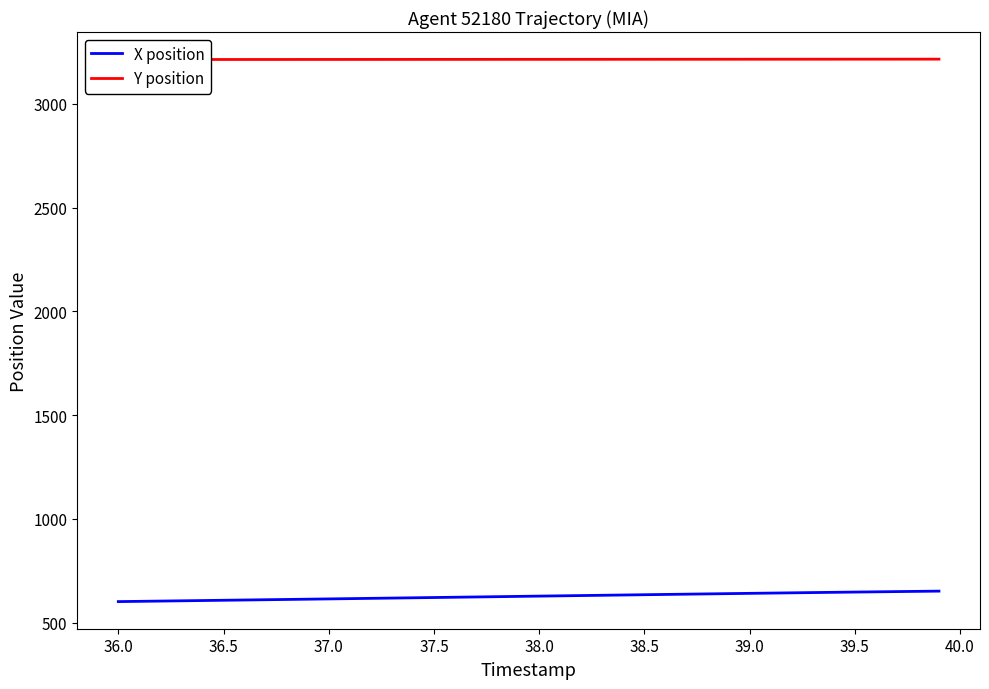

List the series in order of their peak value, lowest first.

X position, Y position